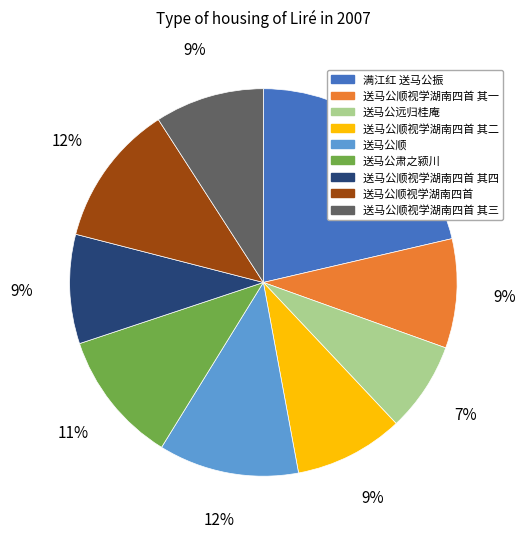

Is it true that 送马公顺视学湖南四首 is 12% of the pie?

True